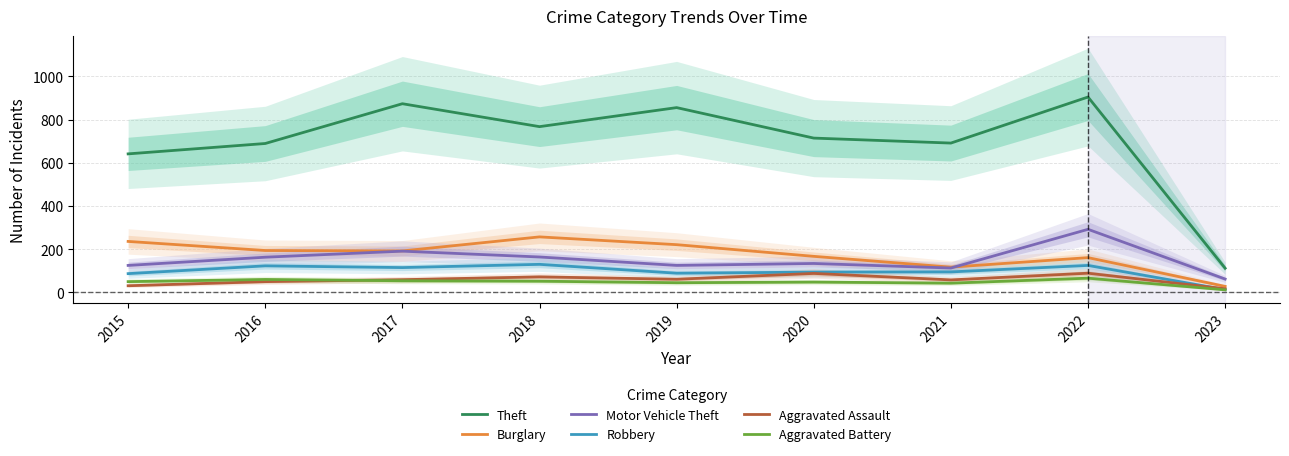

True or false: Aggravated Battery and Motor Vehicle Theft intersect in this chart.

False